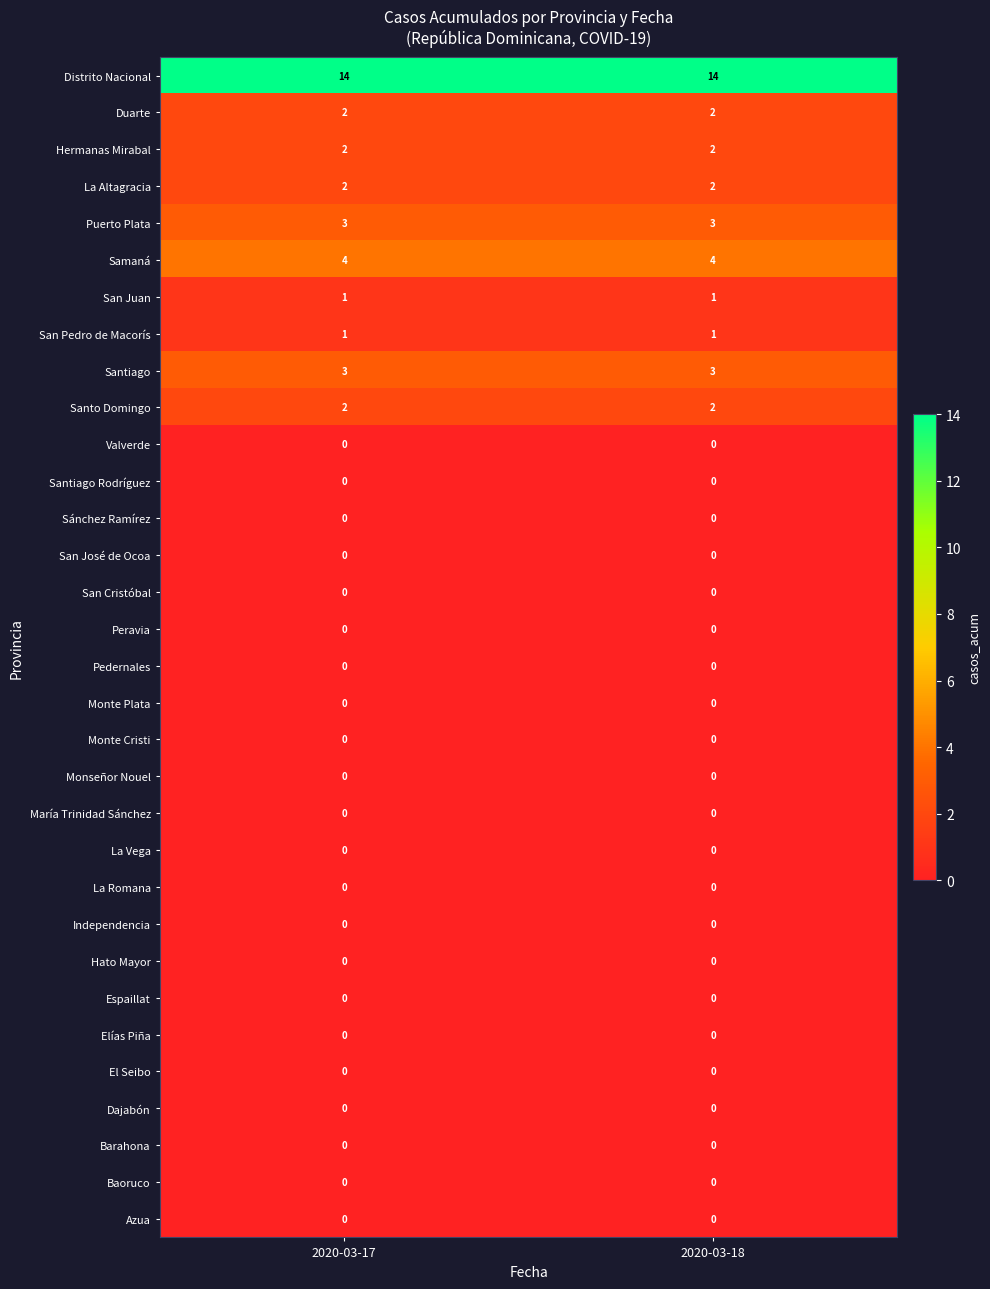

The Puerto Plata series shows 1 at 2020-03-18. True or false?

False